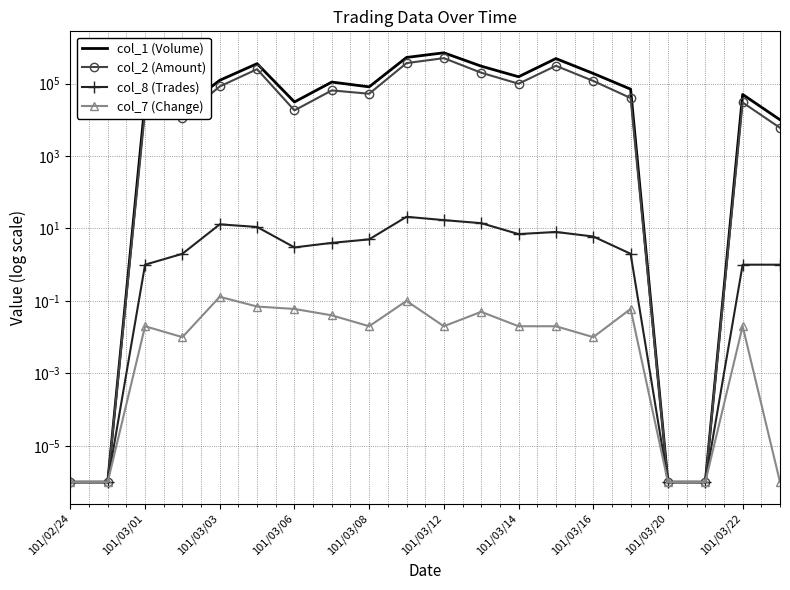

At which category is the sum across all series the highest?

101/03/12